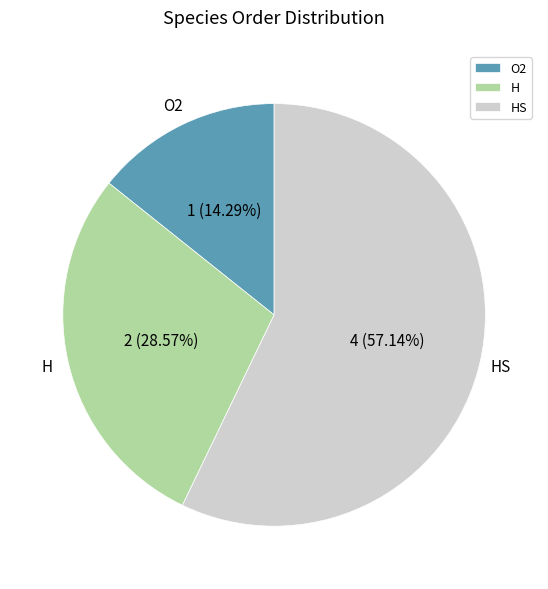

To the nearest percent, what is the combined percentage of H and O2?

43%